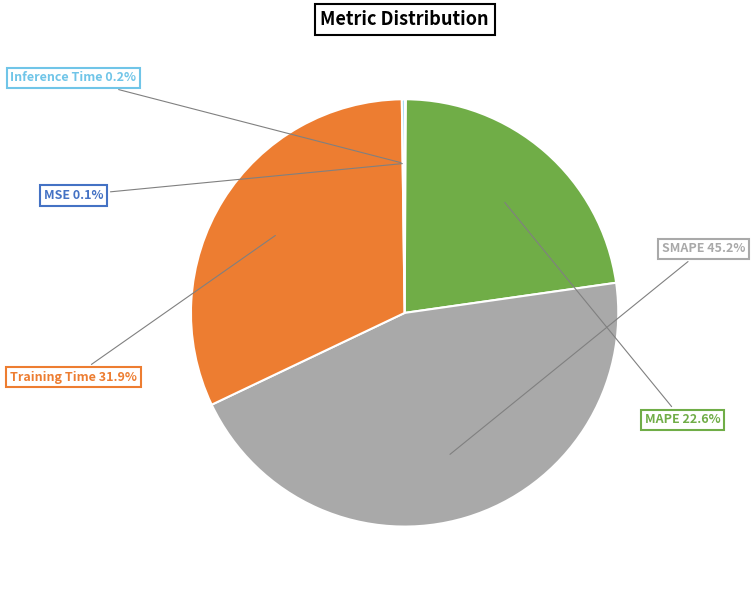

Is there any slice that represents more than half of the pie?

No